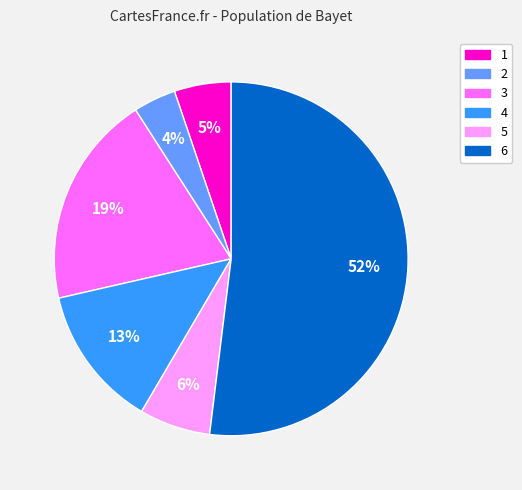

To the nearest percent, what is the difference between the largest and smallest slice percentages?

48%